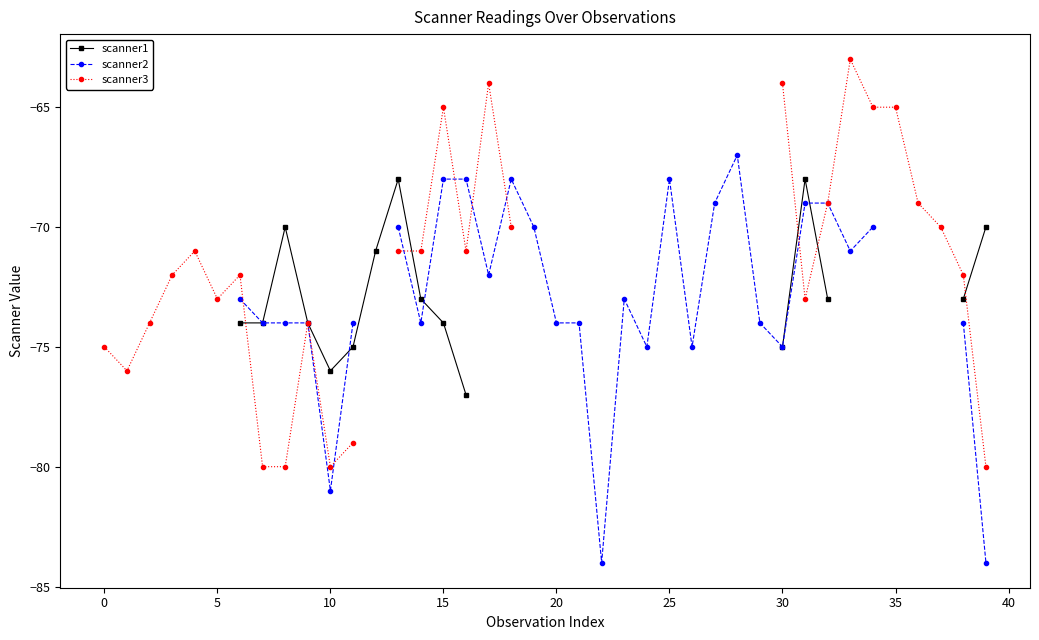

How many lines are shown in the chart?

3